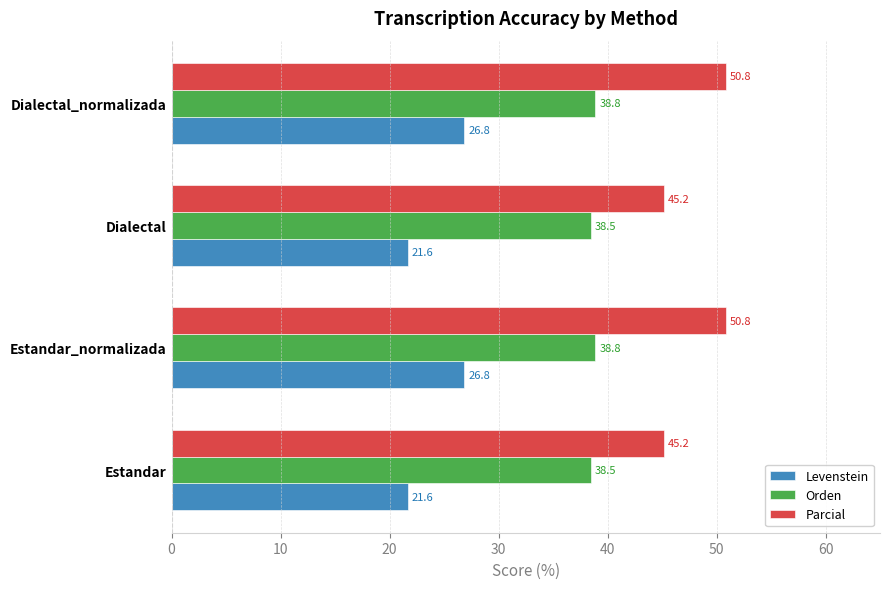

Is it true that Parcial equals 50.8 at Estandar_normalizada?

True